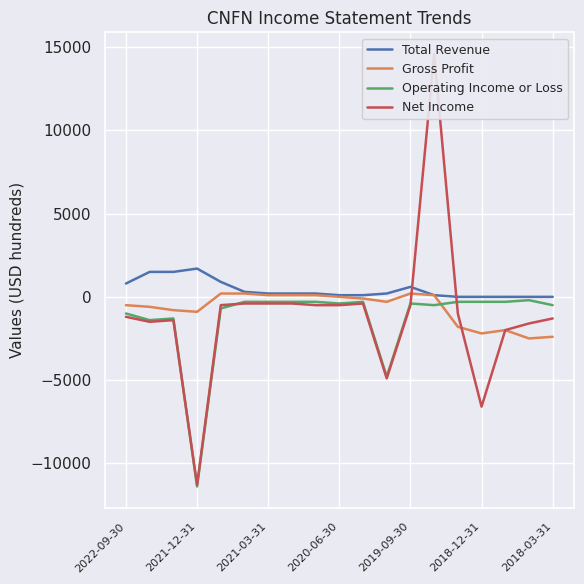

How many lines are shown in the chart?

4